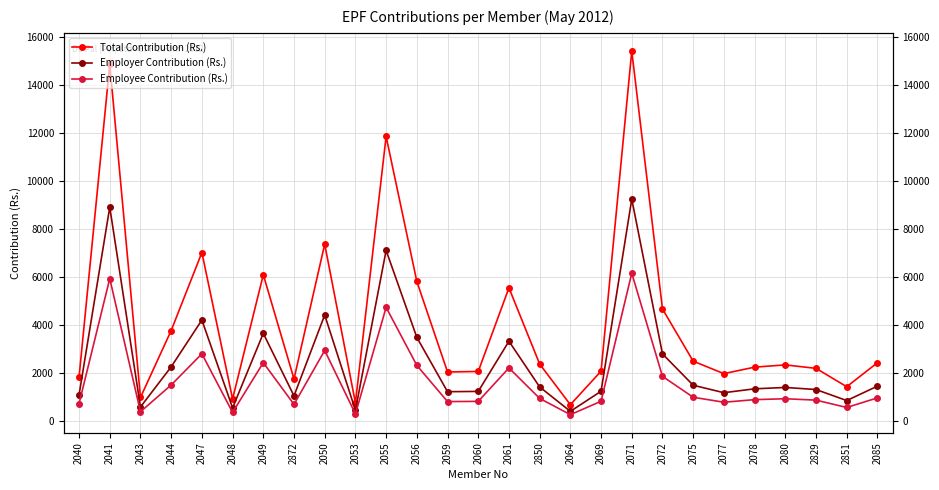

True or false: Employer Contribution (Rs.) and Employee Contribution (Rs.) intersect in this chart.

False